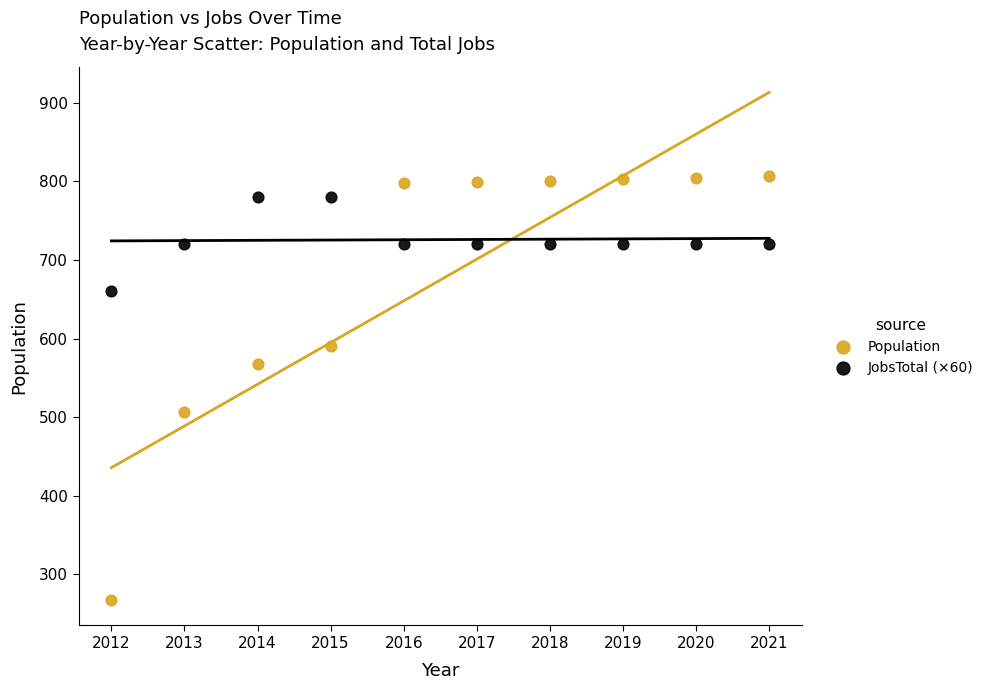

What is the X range (max minus min) for the scatter plot?

9